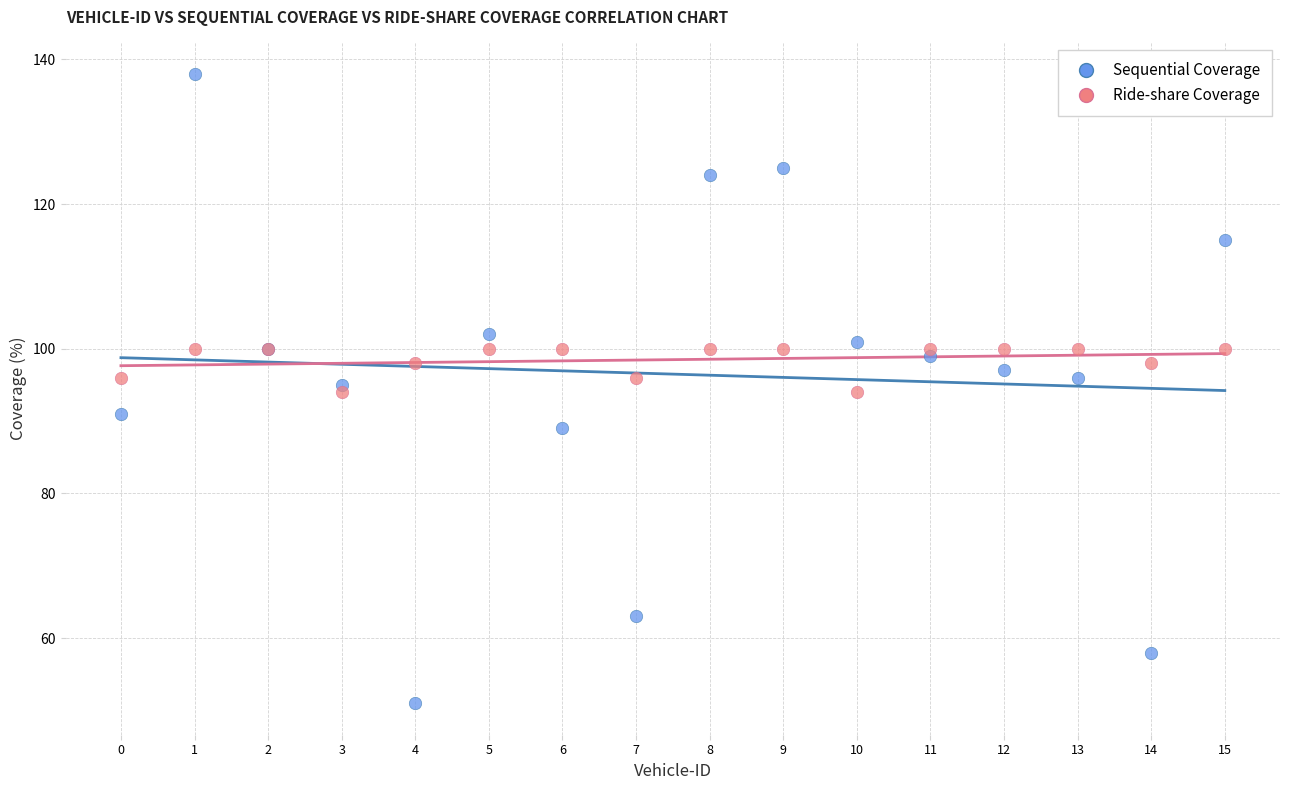

What are all the series names shown in the legend?

Sequential Coverage, Ride-share Coverage